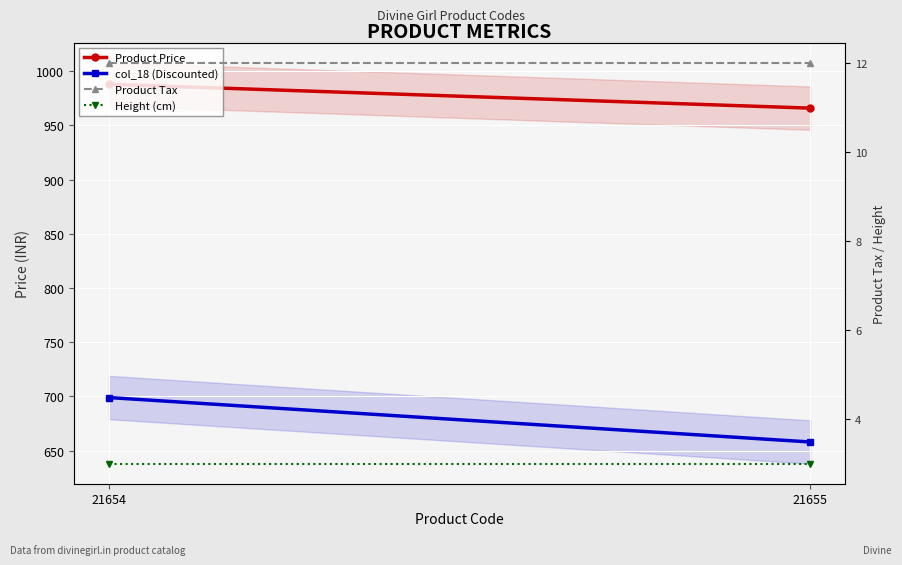

Is it true that Product Tax equals 12 at 21655?

True